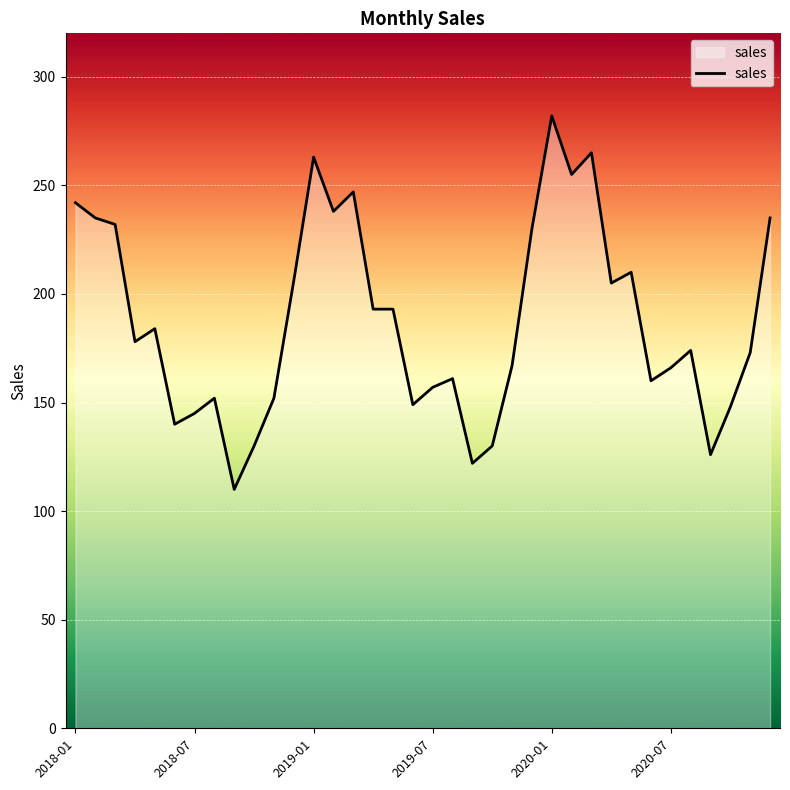

What is the greatest value displayed?

282